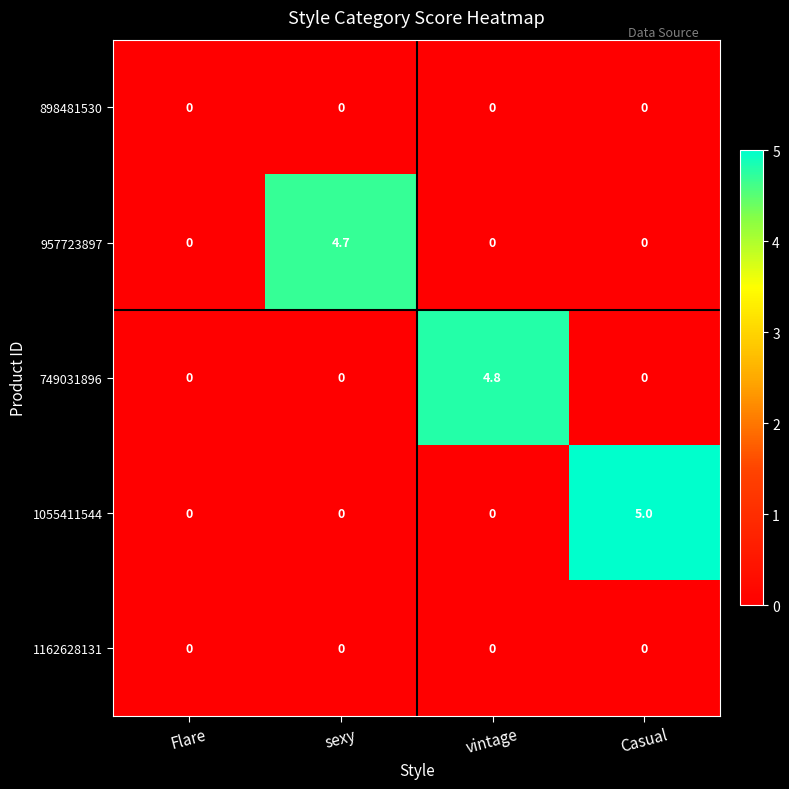

Reading left to right, what are all the values shown in this chart?

898481530: 0.0	0.0	0.0	0.0
957723897: 0.0	4.7	0.0	0.0
749031896: 0.0	0.0	4.8	0.0
1055411544: 0.0	0.0	0.0	5.0
1162628131: 0.0	0.0	0.0	0.0